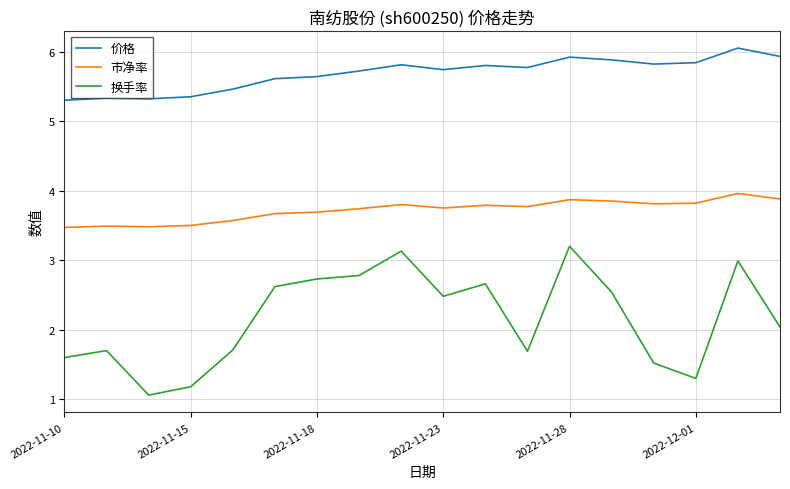

Rank the series by their average value, from highest to lowest.

价格, 市净率, 换手率